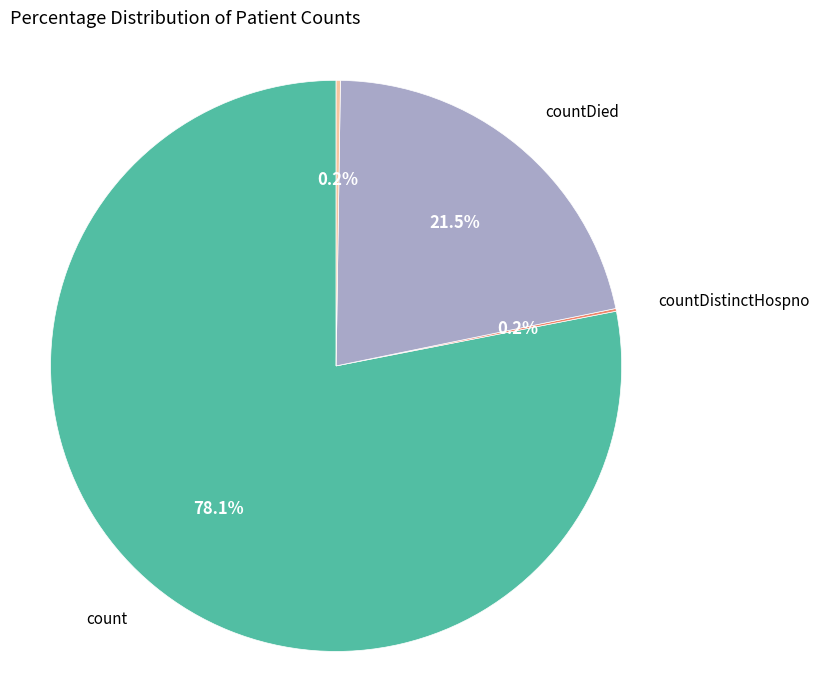

To the nearest percent, what is the difference between the largest and smallest slice percentages?

78%